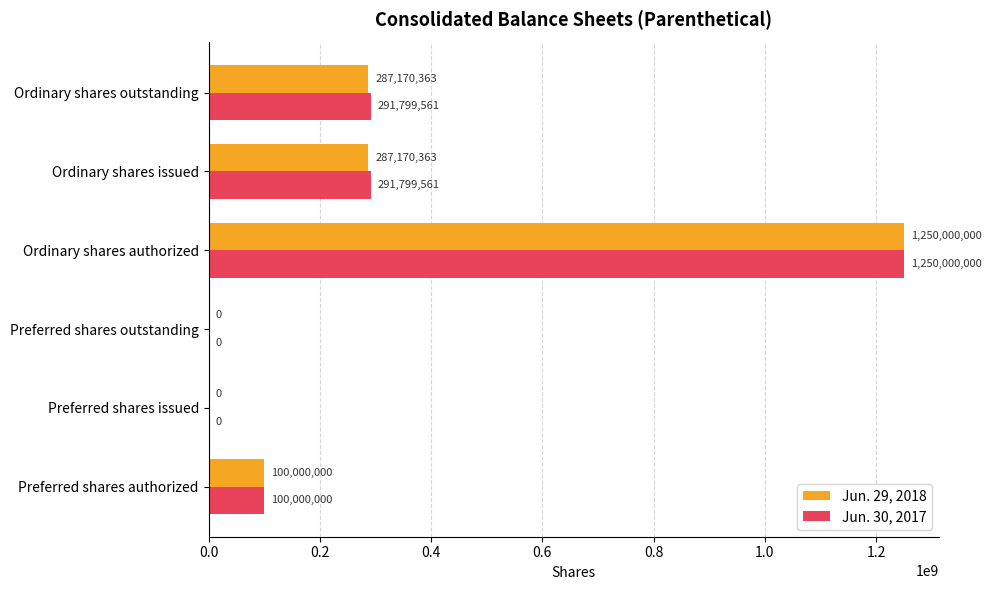

What value does the Jun. 29, 2018 series have at Ordinary shares issued?

287170363